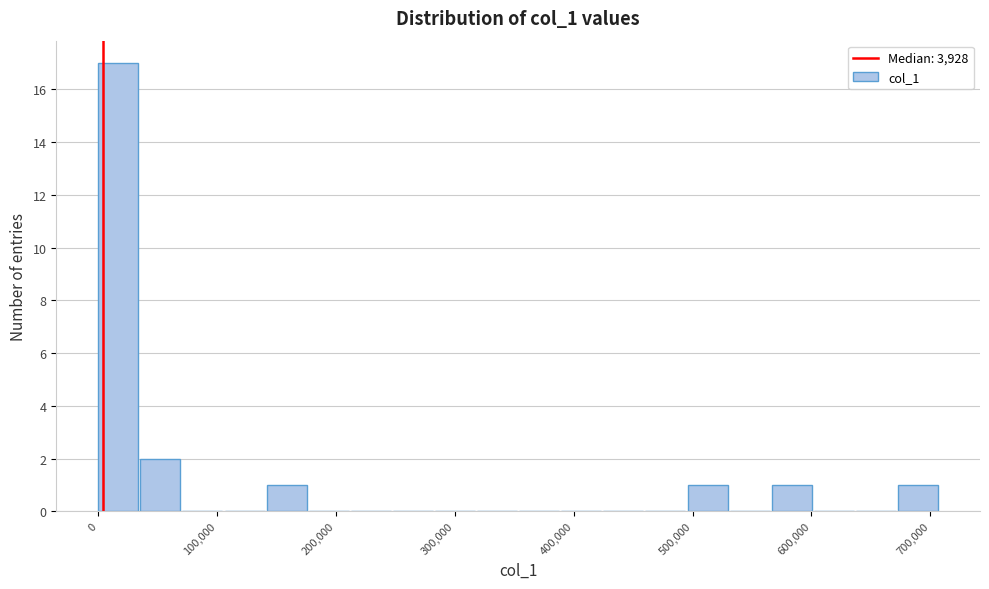

Read against the x-axis, roughly where is the centre of the tallest bar?

20000